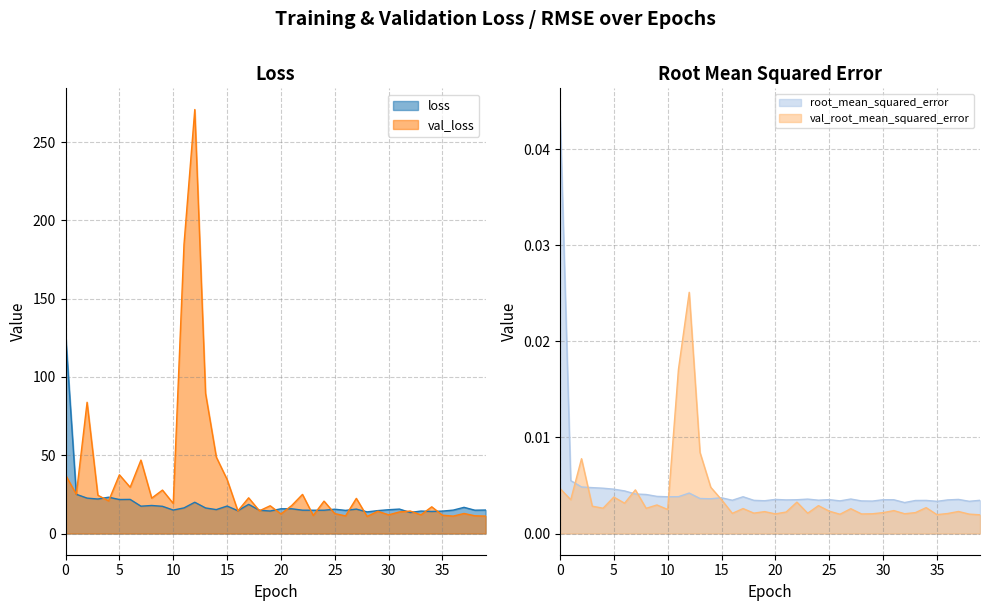

Reading right to left, transcribe all the data shown in this chart.

loss: 15.0	14.9	16.7	15.0	14.3	14.1	14.3	13.5	15.6	15.2	14.6	13.8	15.6	14.8	15.5	14.9	14.9	14.9	15.8	15.8	14.4	14.9	18.6	14.6	17.5	15.3	16.3	20.0	16.4	15.0	17.4	17.9	17.5	21.8	21.7	23.2	22.0	22.6	25.1	127.6
val_loss: 11.1	11.3	12.8	11.1	11.7	17.1	11.9	14.4	13.8	11.9	14.2	10.9	22.5	11.3	12.7	20.7	11.5	25.0	17.9	12.5	17.7	14.5	22.8	14.5	34.5	48.8	89.5	270.8	184.8	19.2	27.7	22.6	46.9	29.5	37.5	20.8	24.5	83.8	25.1	37.4
root_mean_squared_error: 0.0	0.0	0.0	0.0	0.0	0.0	0.0	0.0	0.0	0.0	0.0	0.0	0.0	0.0	0.0	0.0	0.0	0.0	0.0	0.0	0.0	0.0	0.0	0.0	0.0	0.0	0.0	0.0	0.0	0.0	0.0	0.0	0.0	0.0	0.0	0.0	0.0	0.0	0.0	0.0
val_root_mean_squared_error: 0.0	0.0	0.0	0.0	0.0	0.0	0.0	0.0	0.0	0.0	0.0	0.0	0.0	0.0	0.0	0.0	0.0	0.0	0.0	0.0	0.0	0.0	0.0	0.0	0.0	0.0	0.0	0.0	0.0	0.0	0.0	0.0	0.0	0.0	0.0	0.0	0.0	0.0	0.0	0.0